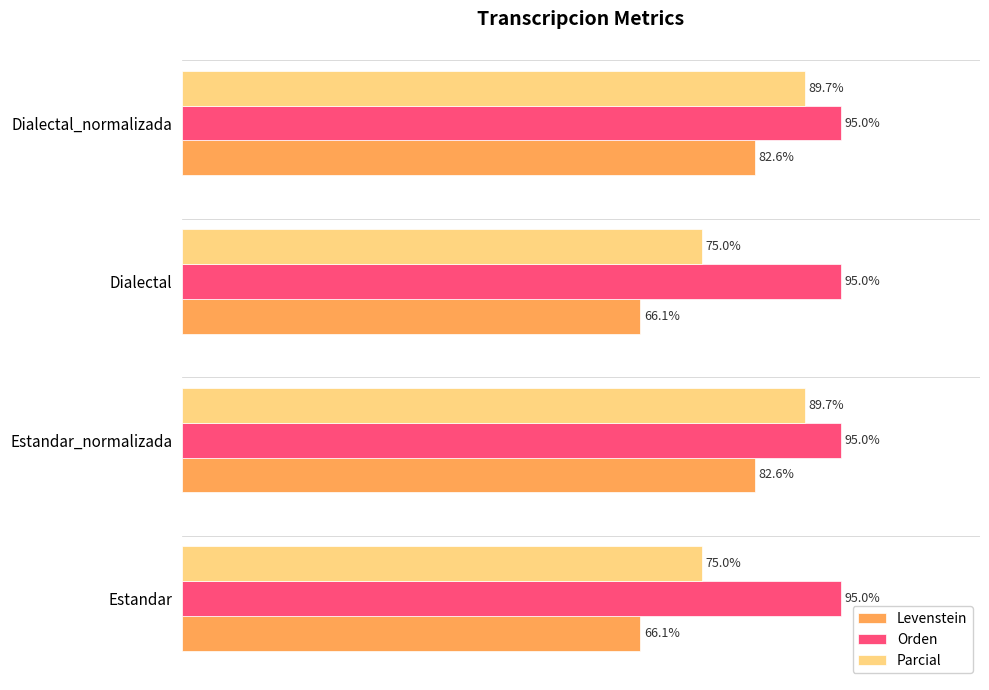

Between Estandar_normalizada and Dialectal, which series saw the biggest shift?

Levenstein